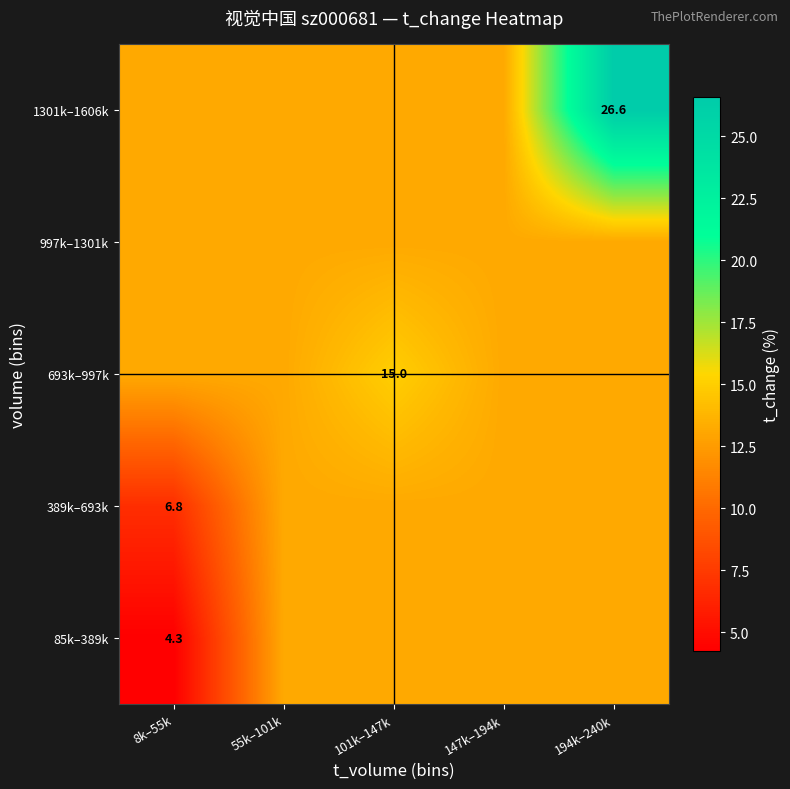

Which has a higher value, 147k–194k or 194k–240k?

147k–194k